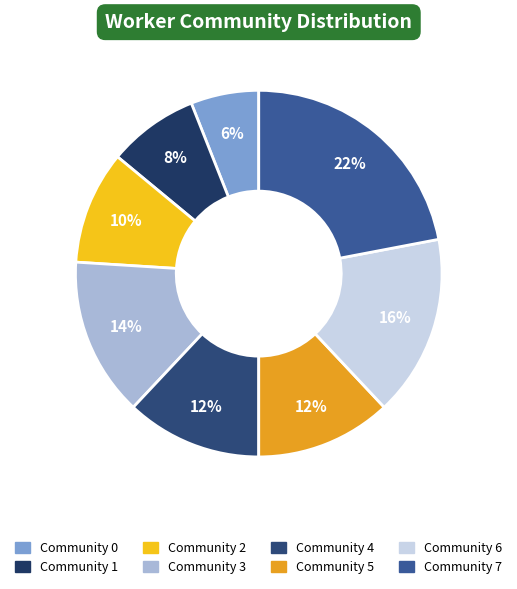

Which slice is the largest?

Community 7